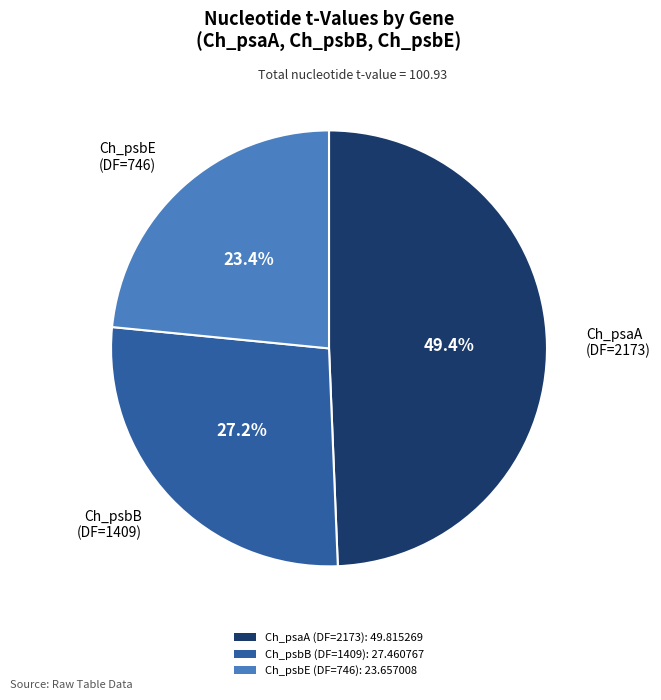

What is the total percentage of Ch_psbB (DF=1409) and Ch_psaA (DF=2173)?

76.6%